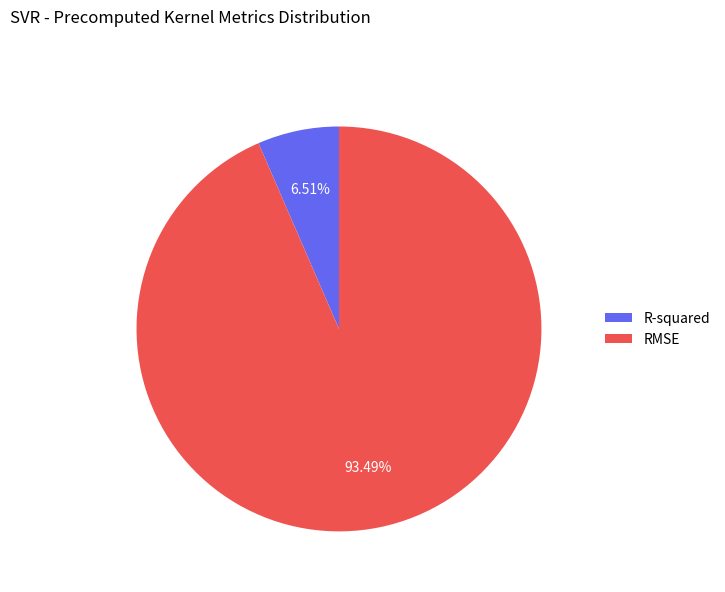

Which slice is the largest?

RMSE